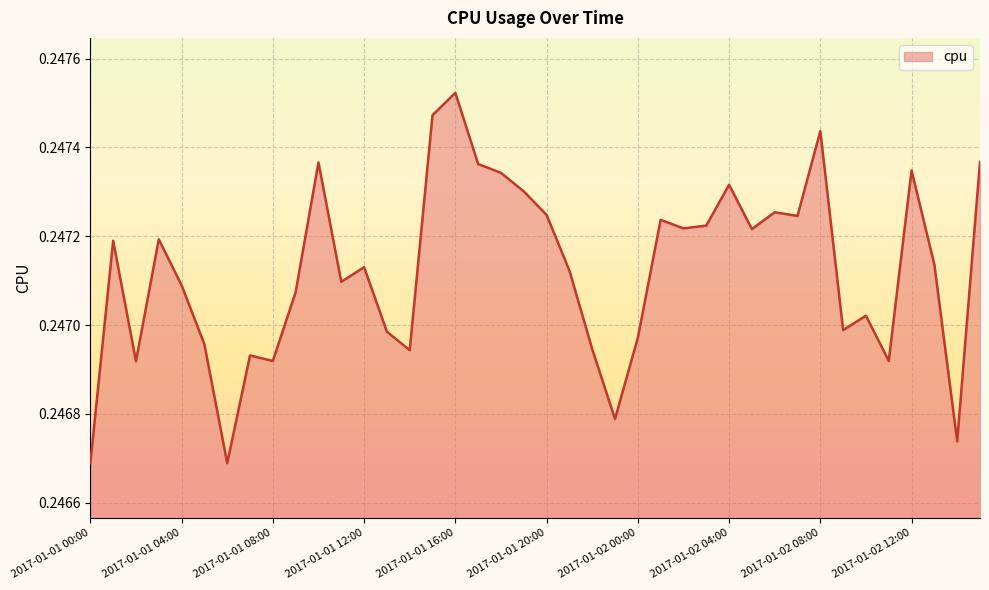

Which category has the highest value across all series?

2017-01-01 16:00